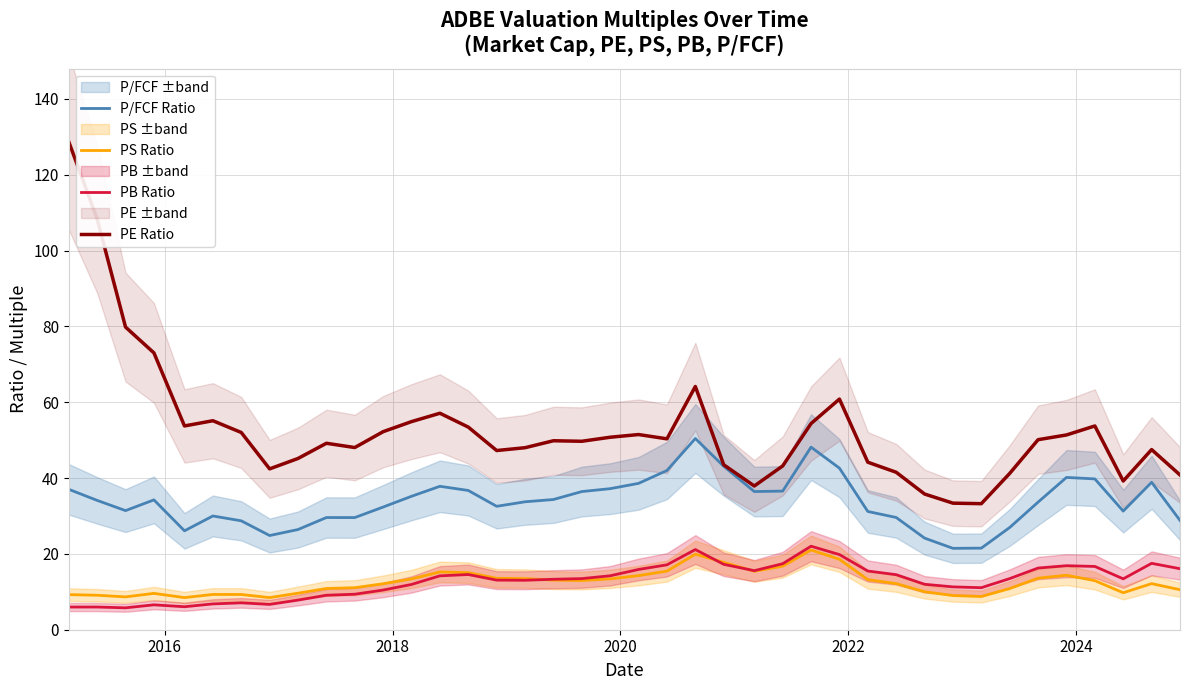

What is the lowest value of the P/FCF Ratio series?

21.5